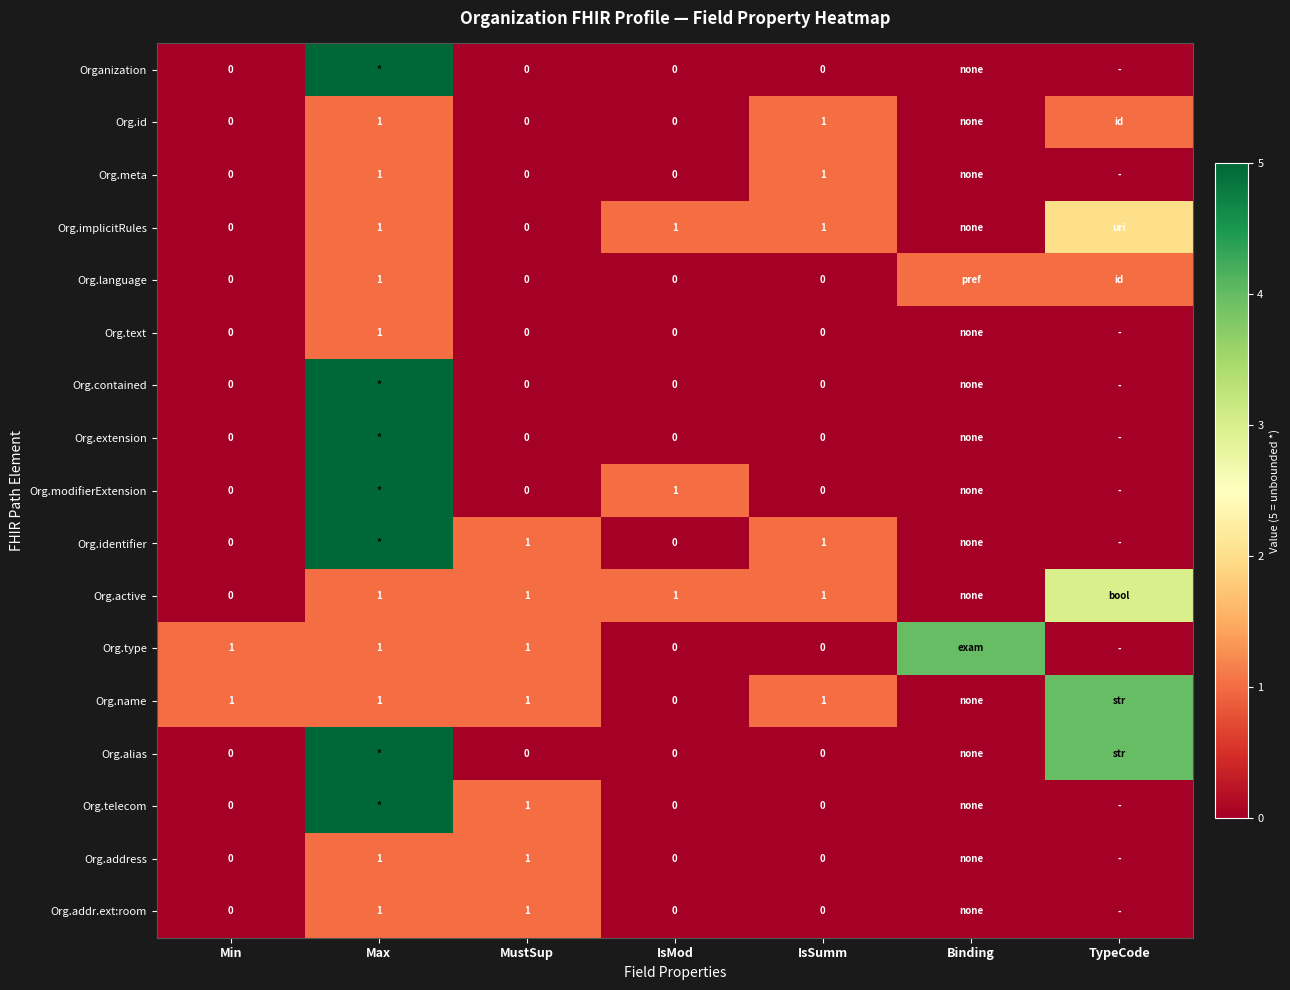

Is it true that Org.active equals 1 at Max?

True